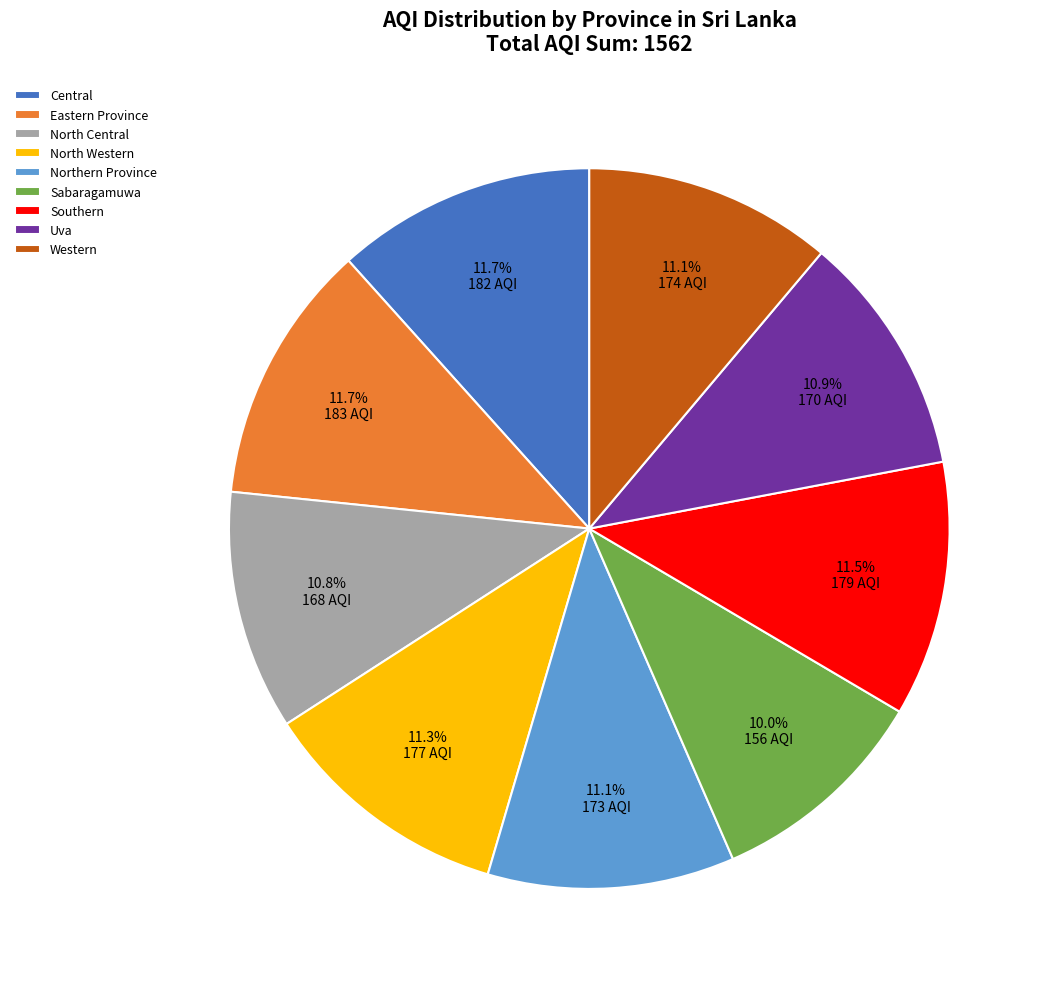

How much of the chart is everything except Central?

88.3%